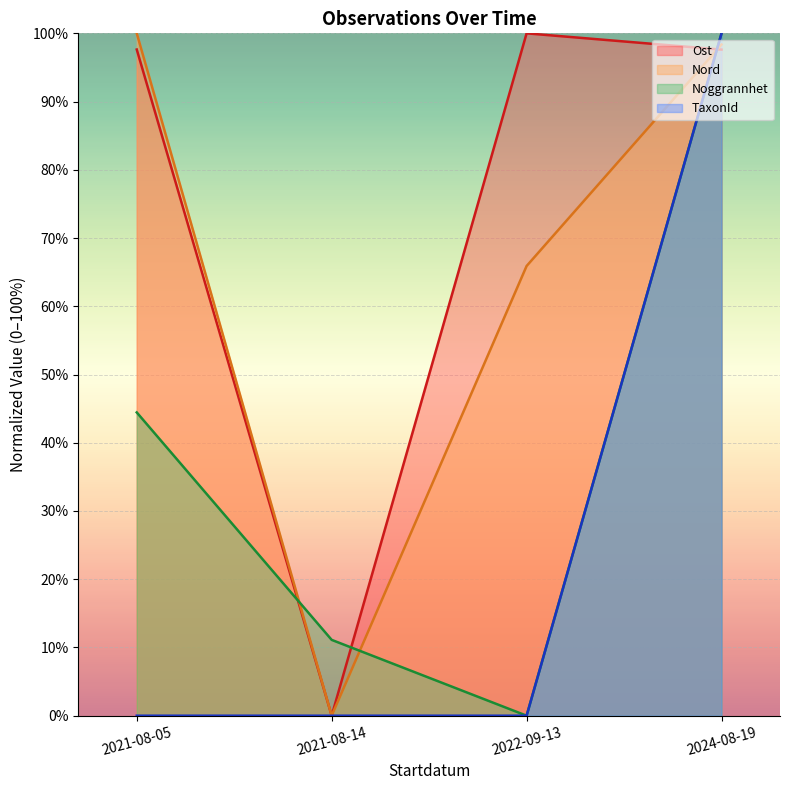

What position from the right is 2021-08-05?

4